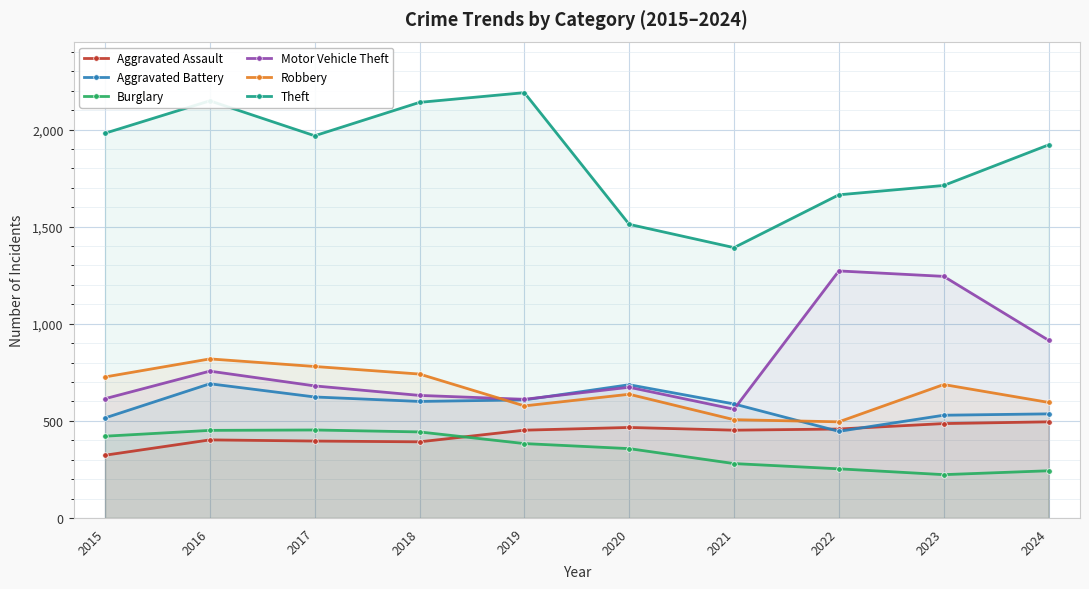

Is it true that Aggravated Battery equals 195 at 2020?

False